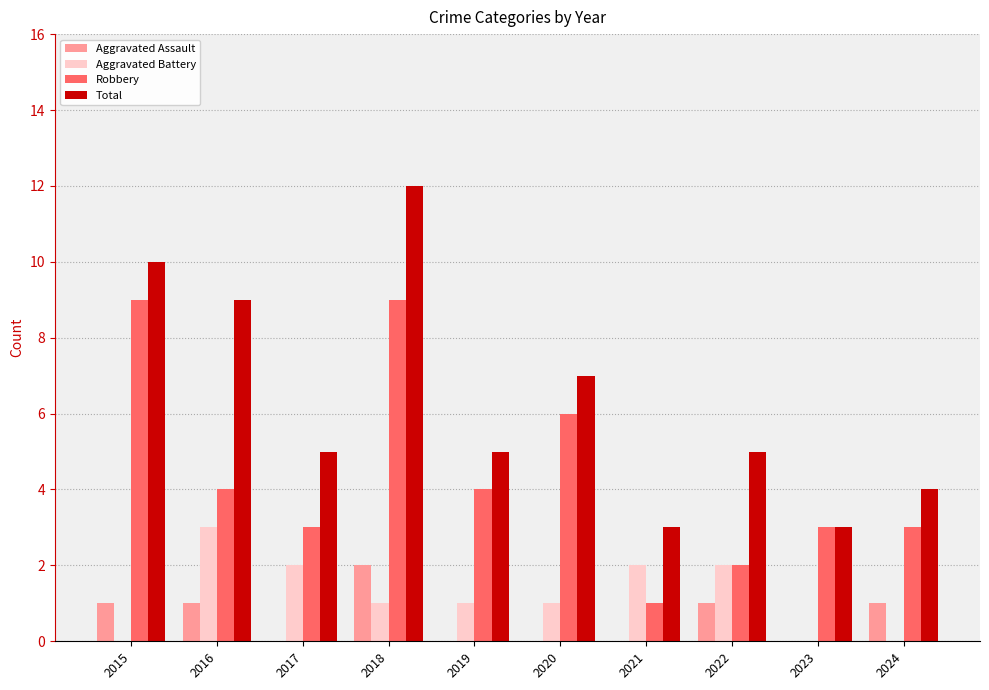

What value does the Robbery series have at 2023?

3